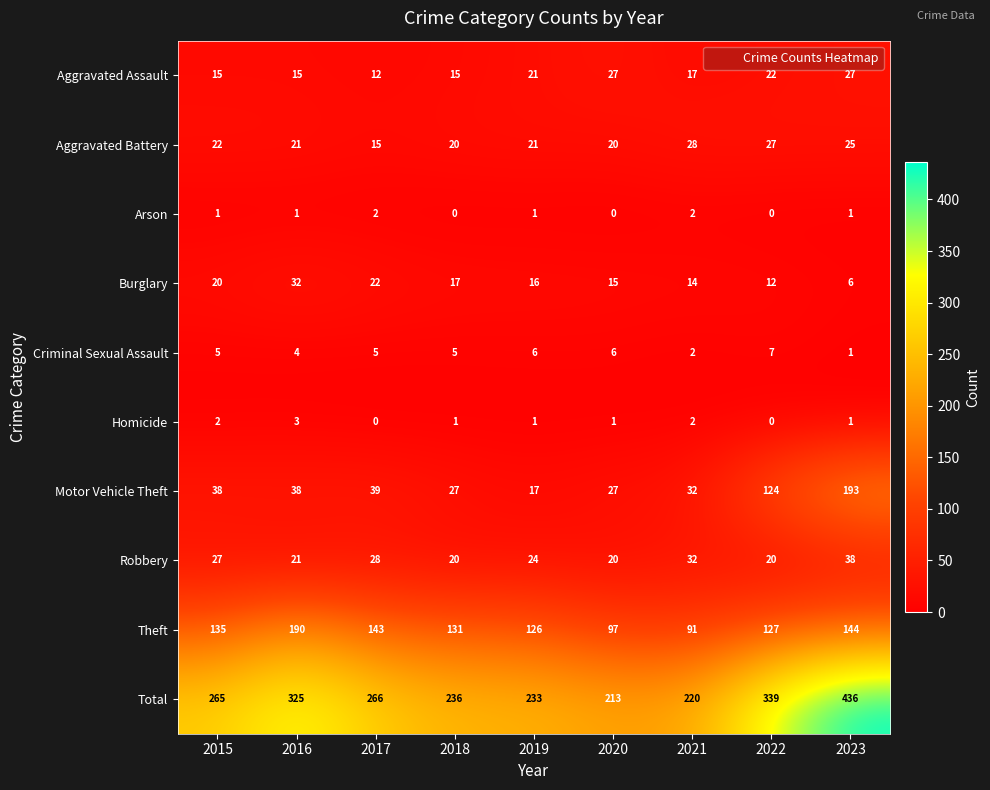

Is it true that Aggravated Assault equals 7 at 2016?

False